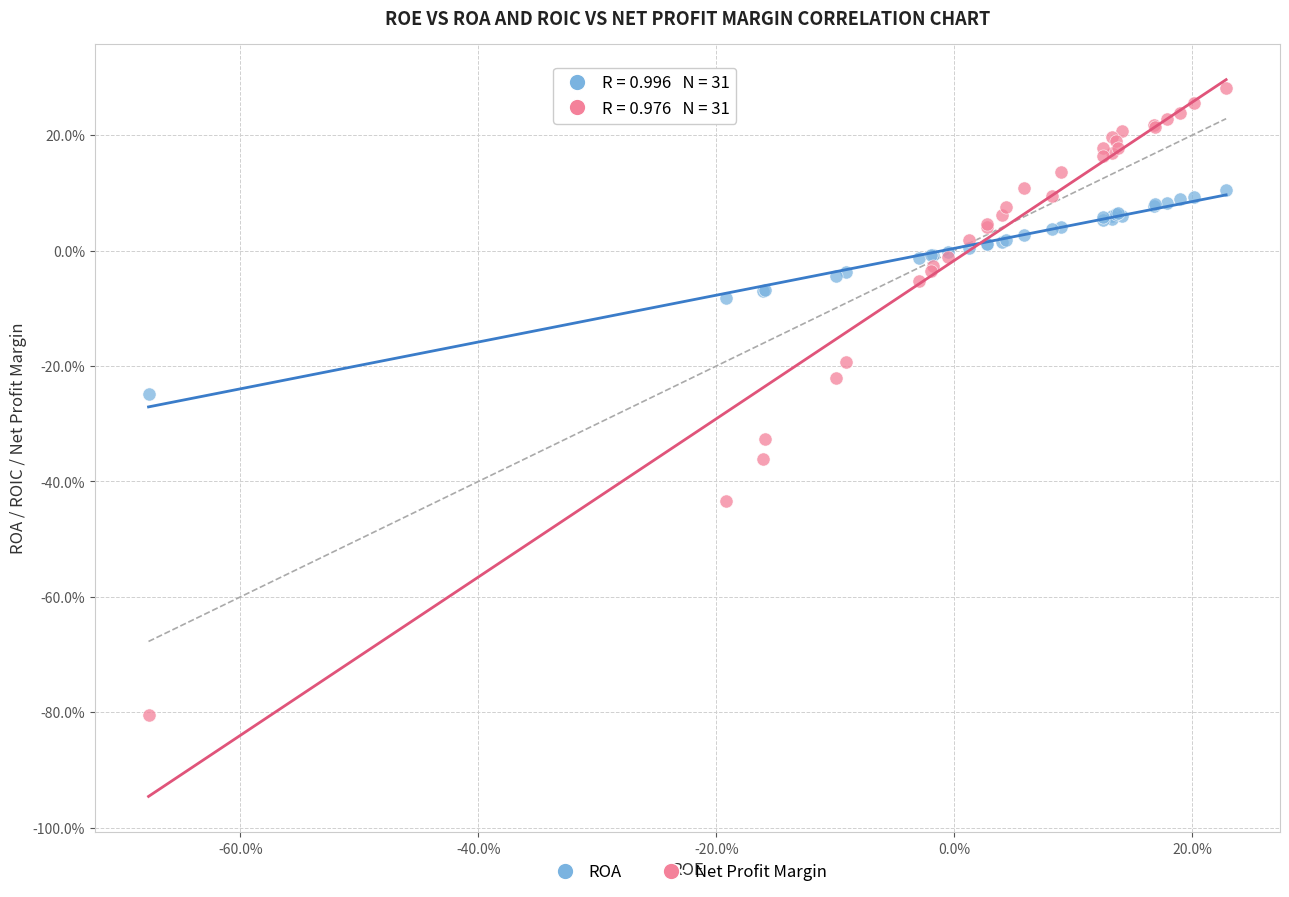

Which series contains the highest Y value?

Net Profit Margin